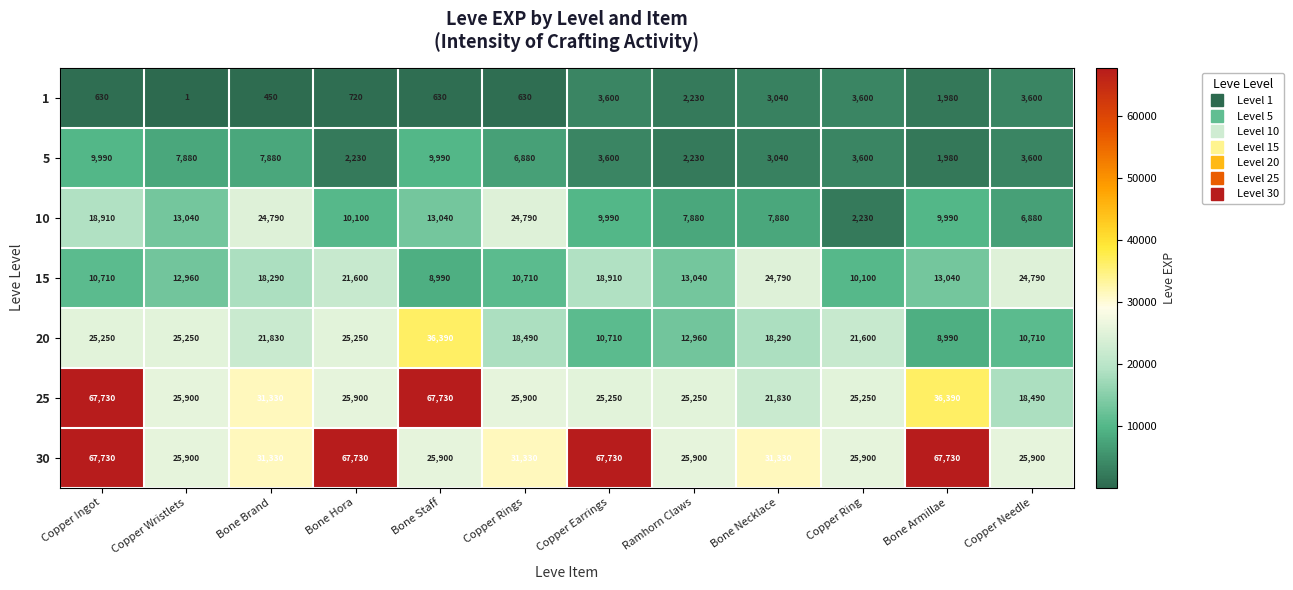

What is the total value across all series at Copper Ring?

92280